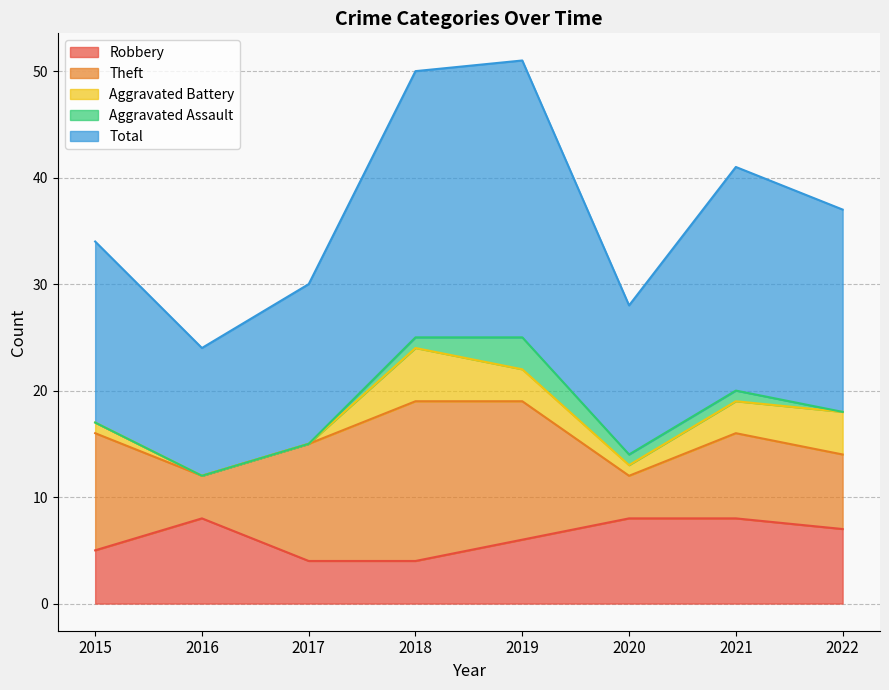

True or false: Aggravated Battery and Theft cross at least once.

False